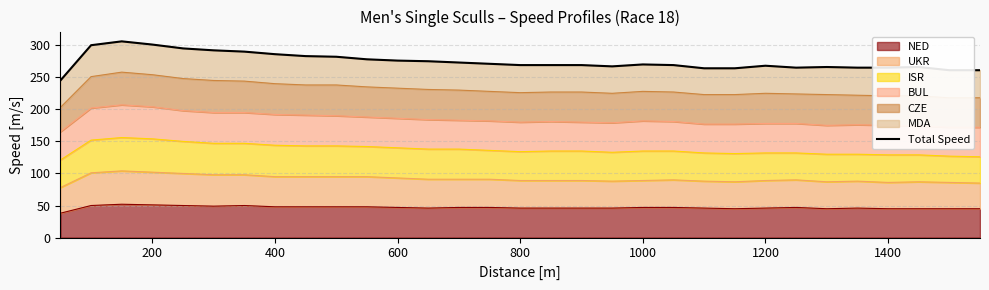

True or false: NED has a value of 47 at 1000.

True